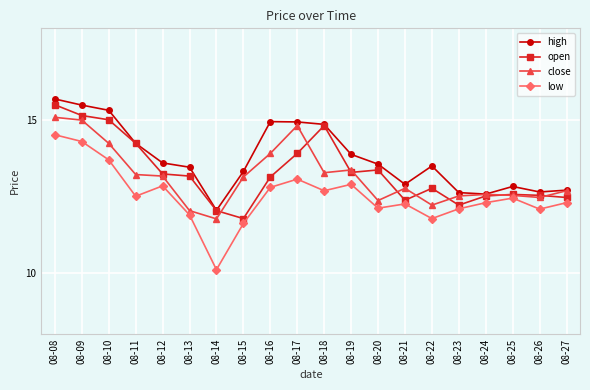

True or false: high and low cross at least once.

False